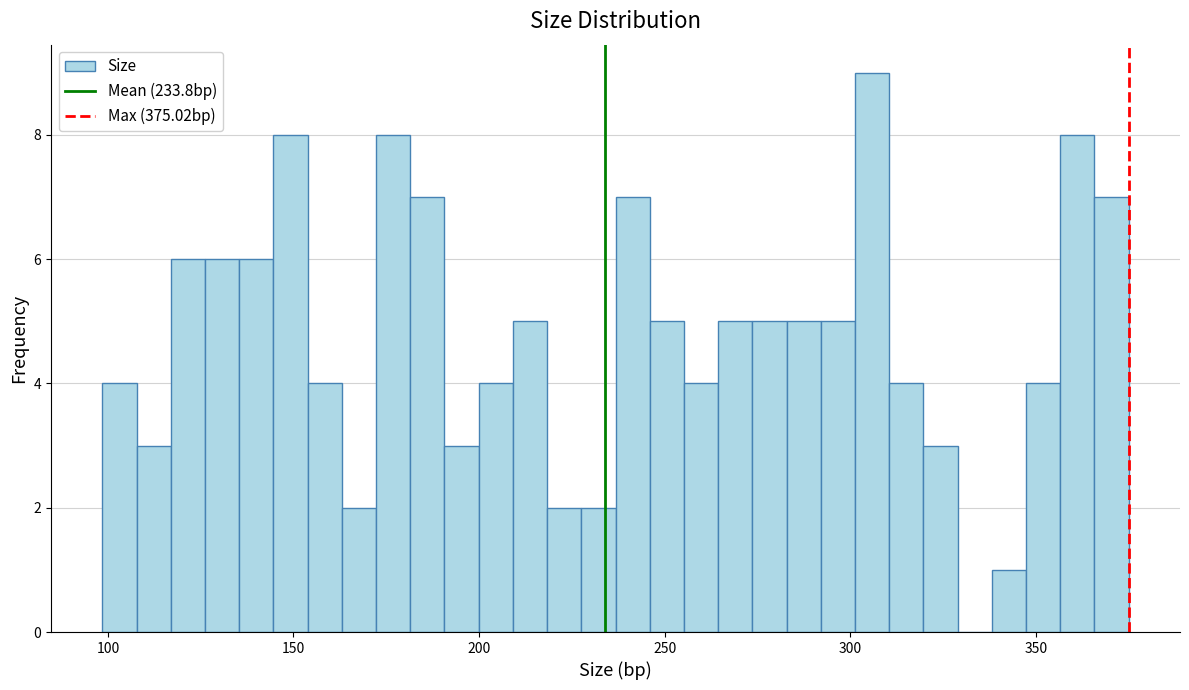

Around what value on the x-axis is the tallest bar? Give the approximate position of its centre, as read against the axis.

305